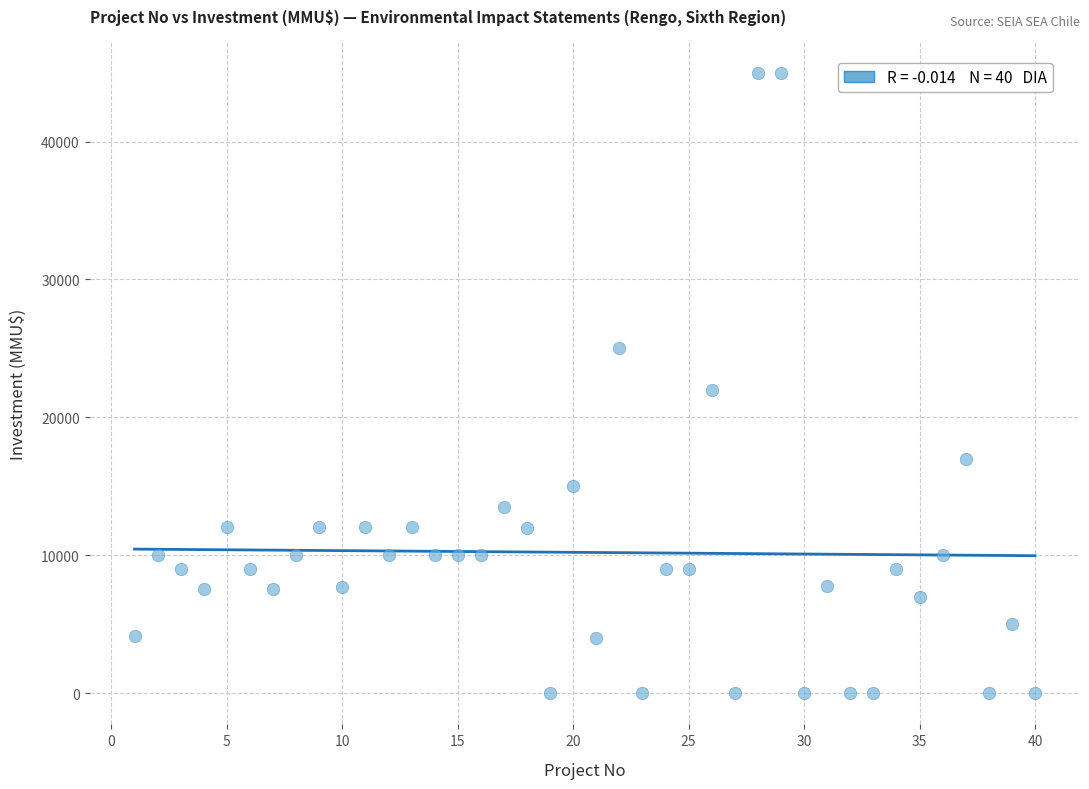

What Y value in the scatter plot is closest to 22500?

22000